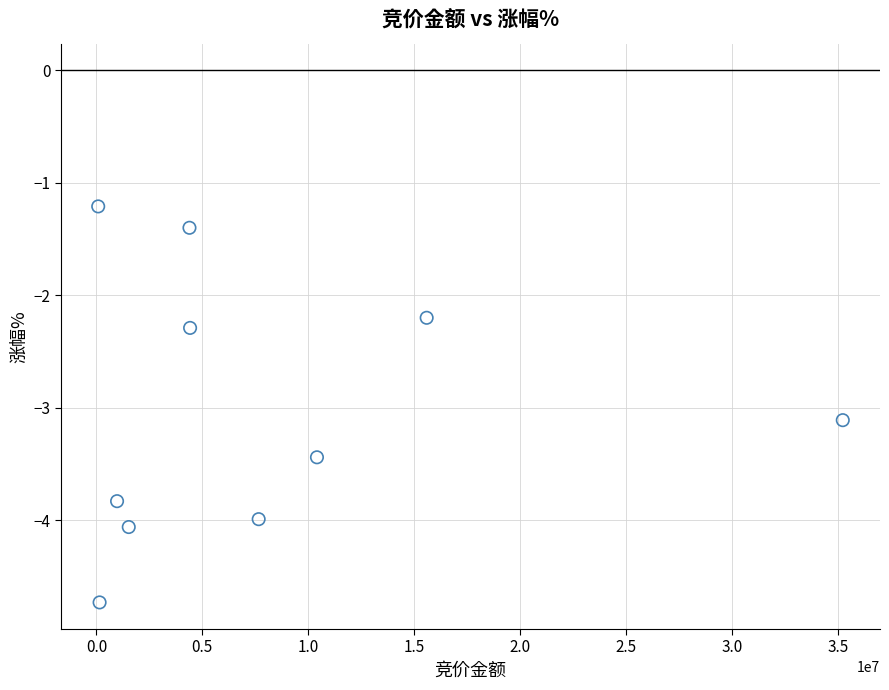

What is the average Y value?

-3.0